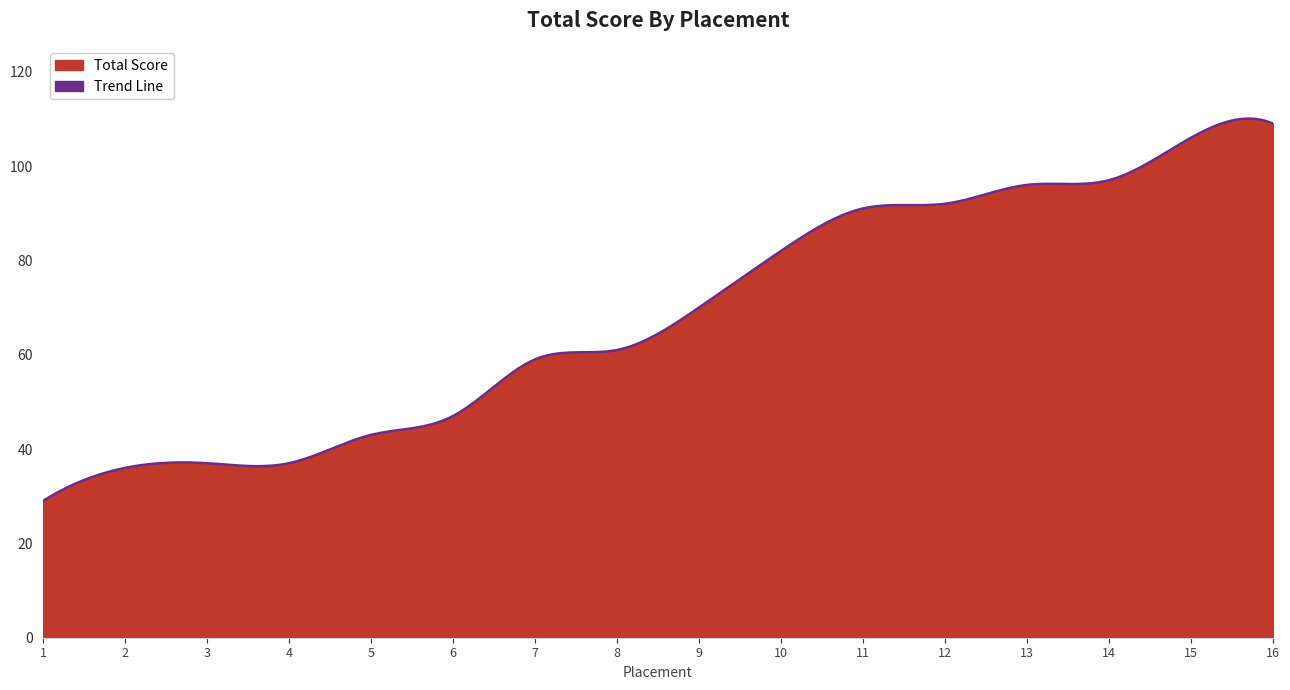

List the labels in order of value, largest first.

16, 15, 14, 13, 12, 11, 10, 9, 8, 7, 6, 5, 3, 4, 2, 1